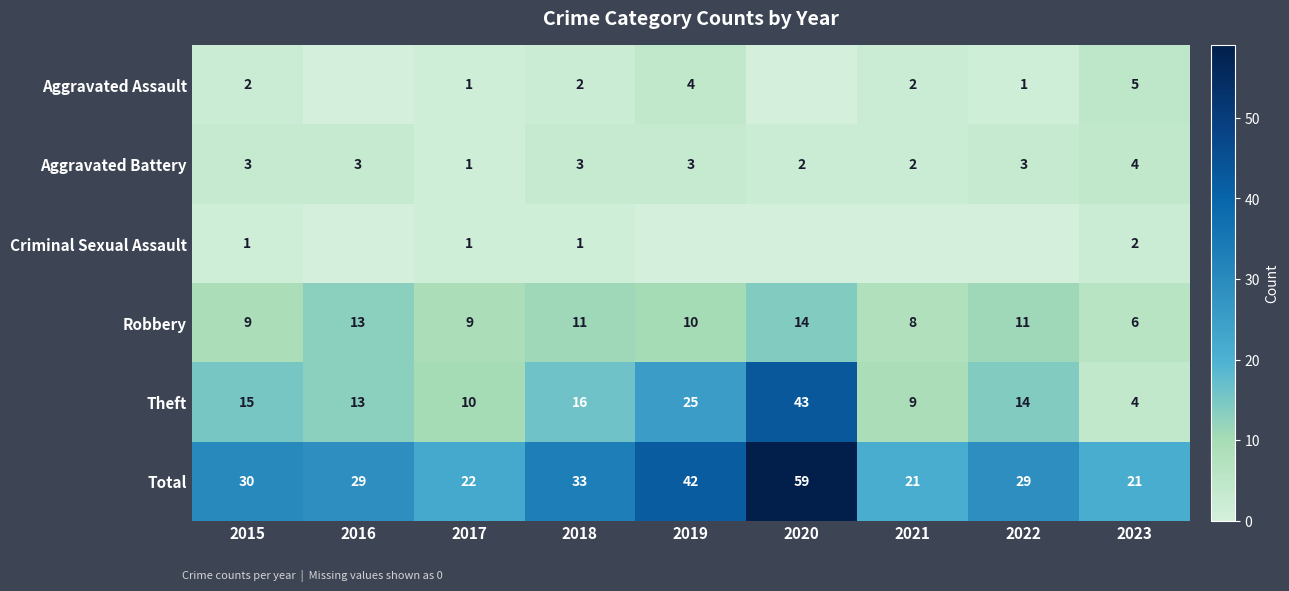

True or false: Aggravated Battery has a value of 3 at 2015.

True